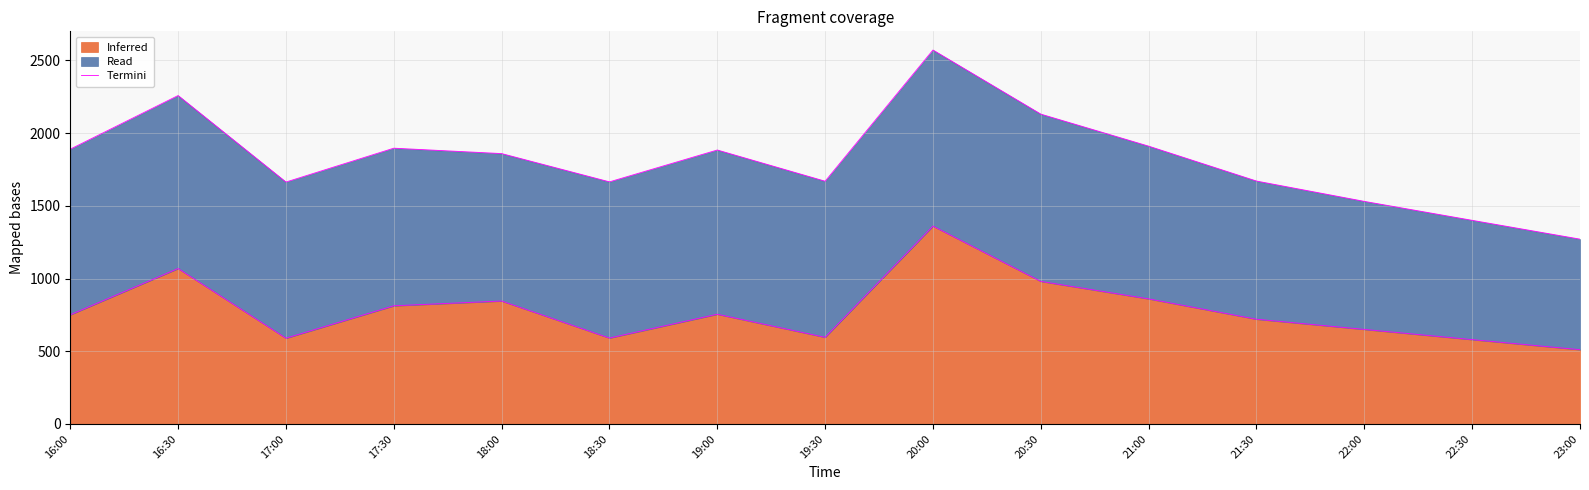

What is the smallest value displayed?

510.8